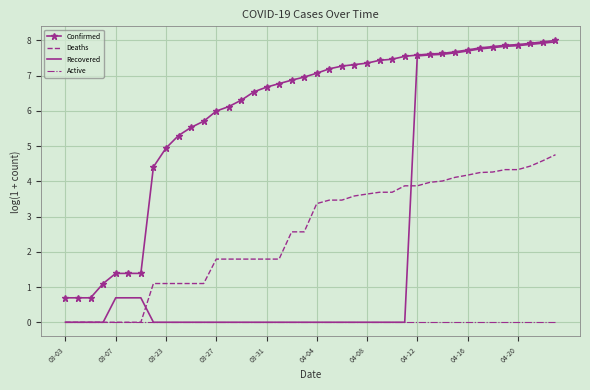

True or false: Active and Confirmed cross at least once.

False